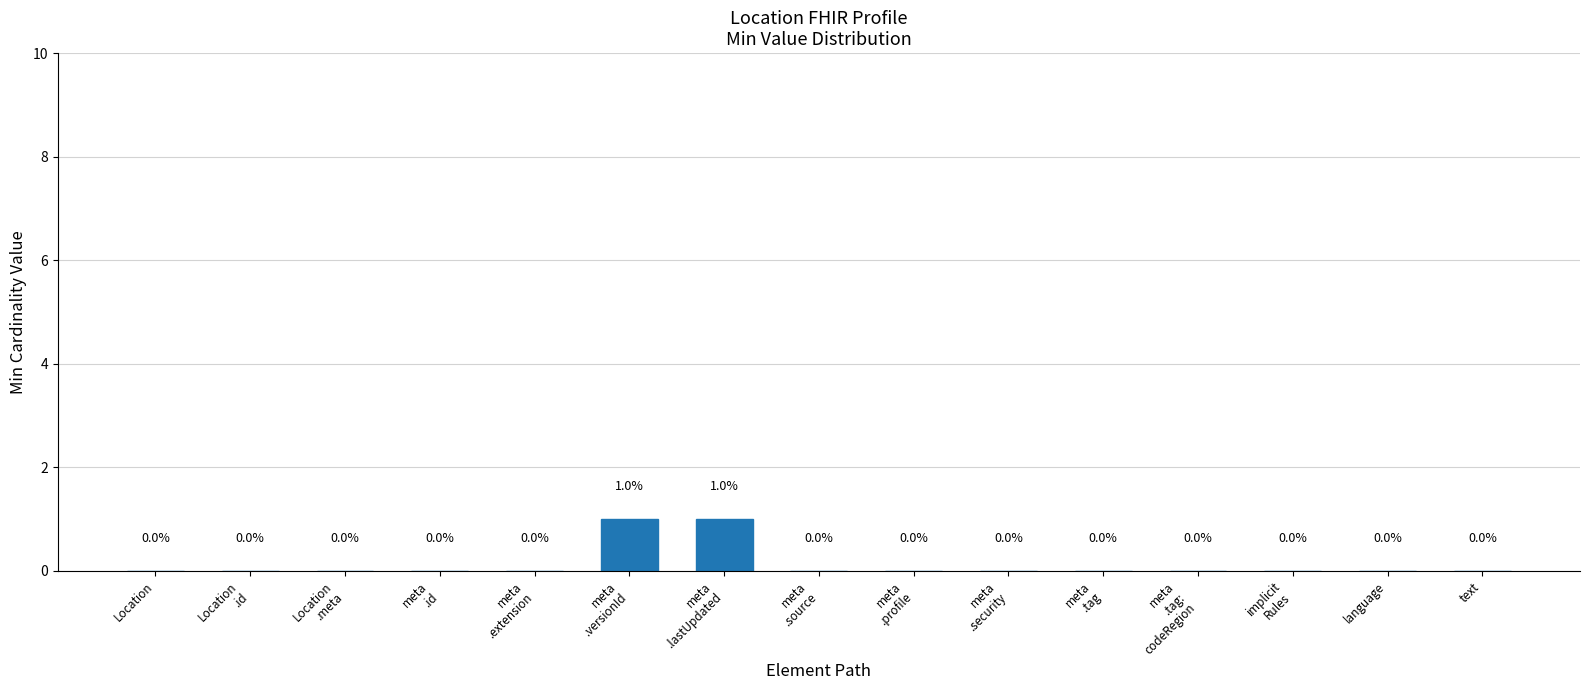

How many values are between 0 and 1?

15